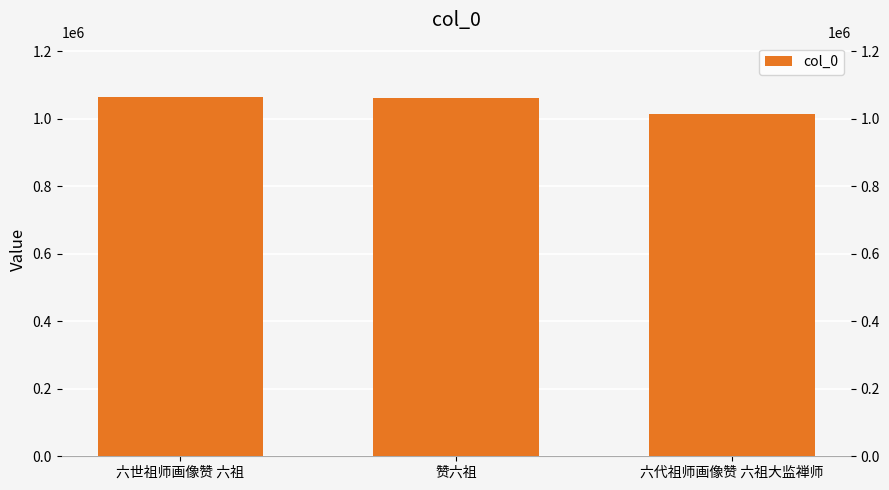

What is the minimum value shown in the chart?

1012531